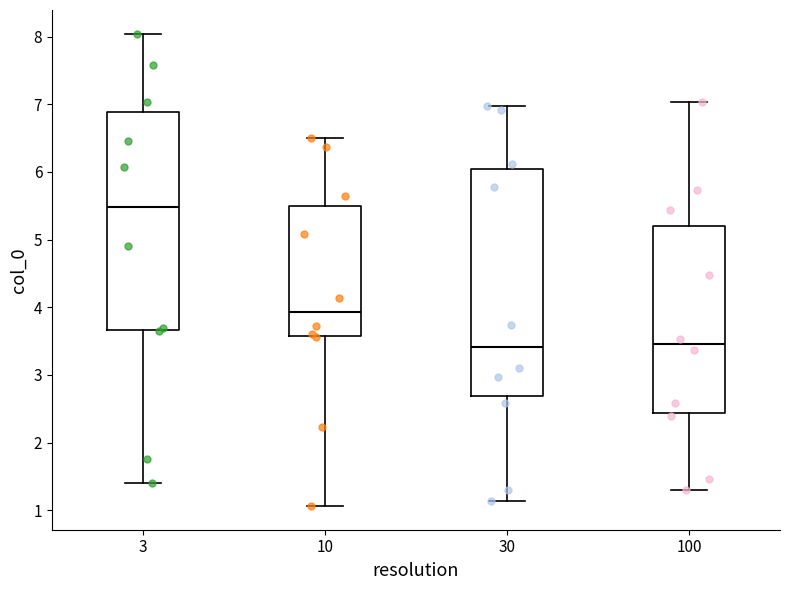

Reading left to right, read every box against the y-axis: the position of its median line, the range the box covers, and the ends of its whiskers. The values are not printed on the chart, so give them approximately, as read against the axis.

3: median 5.5, box 3.7 to 6.9, whiskers 1.4 to 8.0
10: median 3.9, box 3.6 to 5.5, whiskers 1.1 to 6.5
30: median 3.4, box 2.7 to 6.0, whiskers 1.1 to 7.0
100: median 3.4, box 2.4 to 5.2, whiskers 1.3 to 7.0